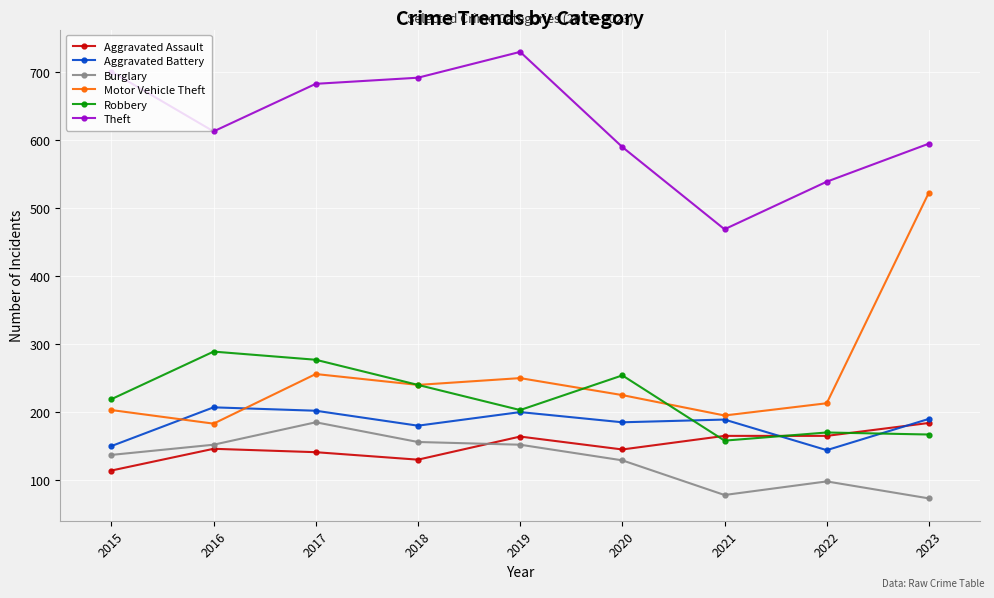

What is the total value across all series at 2015?

1524